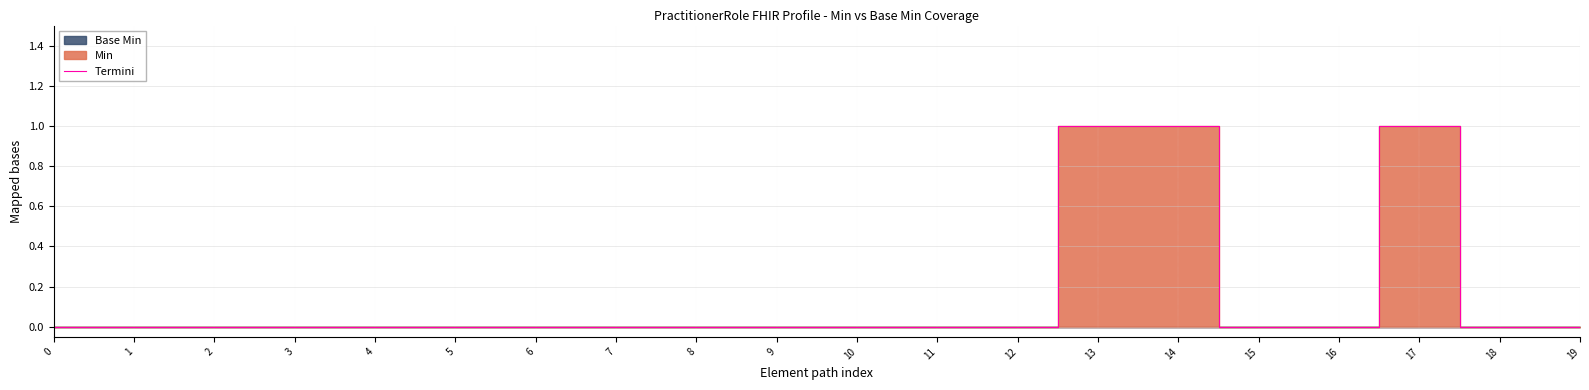

At which category does the data reach its first local peak?

17